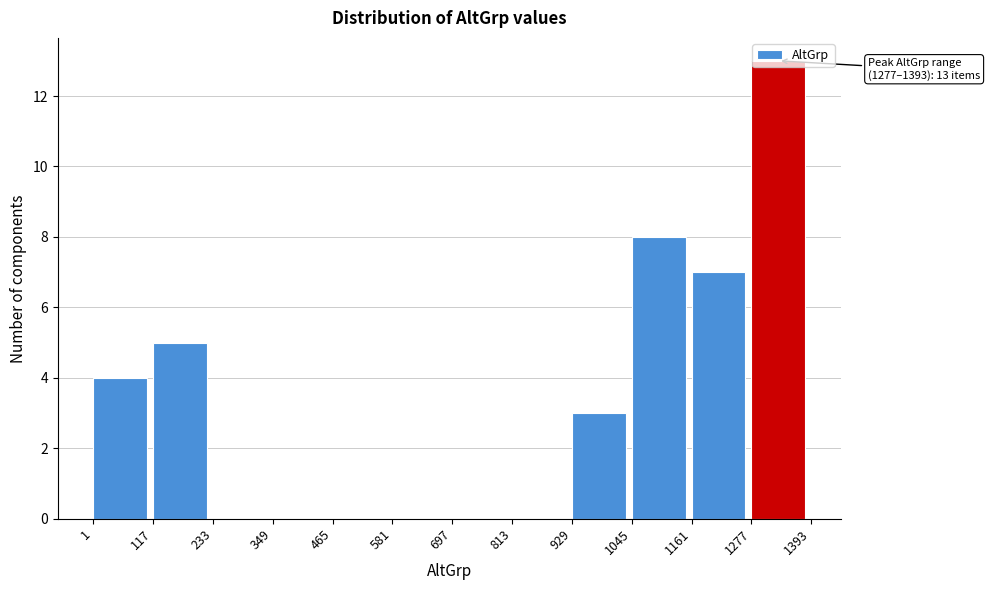

Over which range of the x-axis is the bar tallest?

1277 to 1393